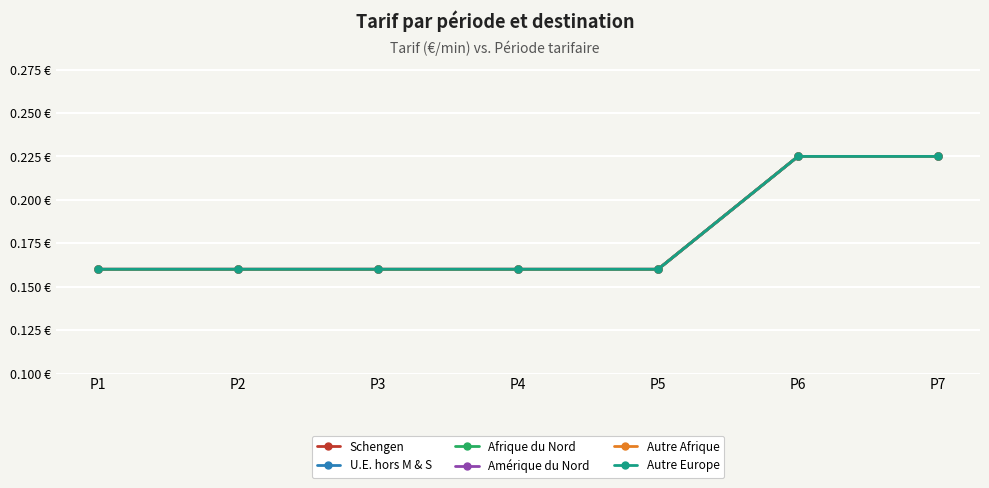

Which series has the largest range (max minus min)?

Schengen